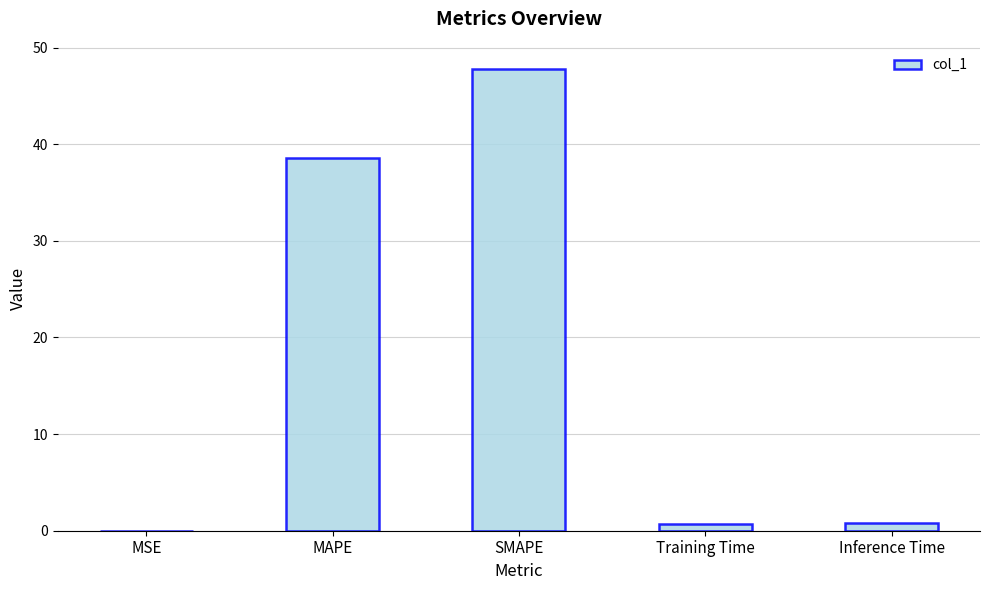

What is the approximate value at Training Time?

0.7